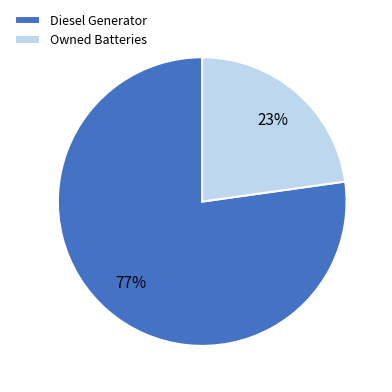

True or false: Owned Batteries accounts for 23% of the total.

True